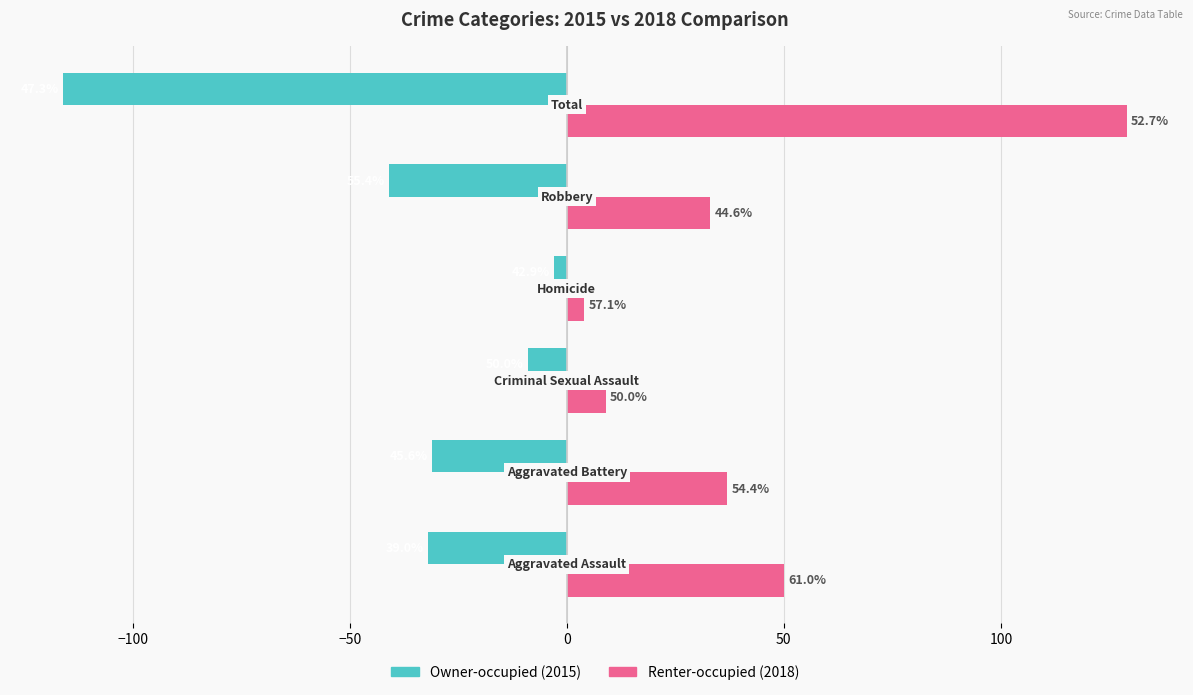

Reading right to left, extract all data points from this chart.

Owner-occupied: 100=-116	50=-41	0=-3	−50=-9	−100=-31	−150=-32
Renter-occupied: 100=129	50=33	0=4	−50=9	−100=37	−150=50